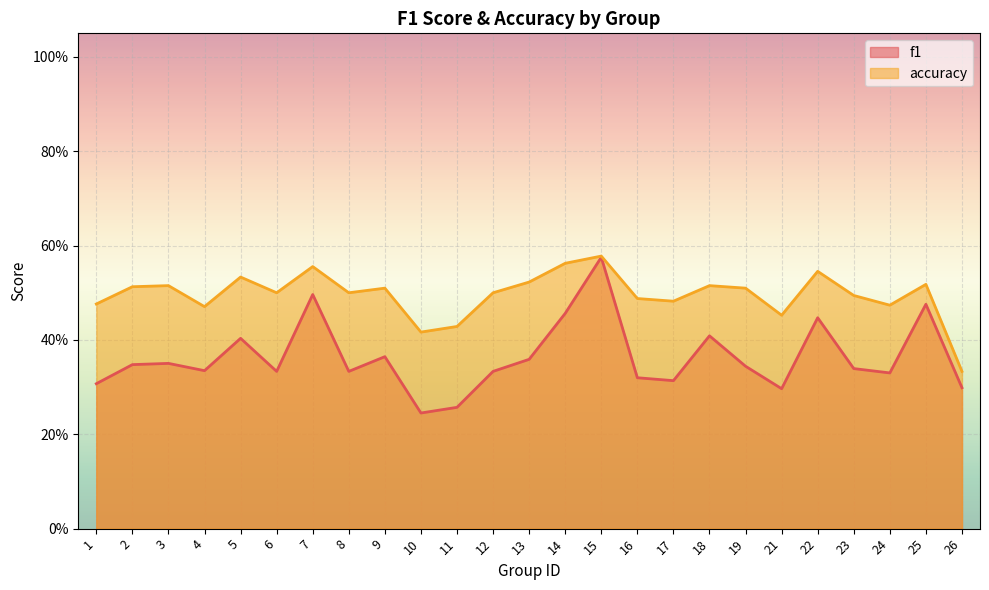

What is the sum of the accuracy values at 16 and 9?

1.0